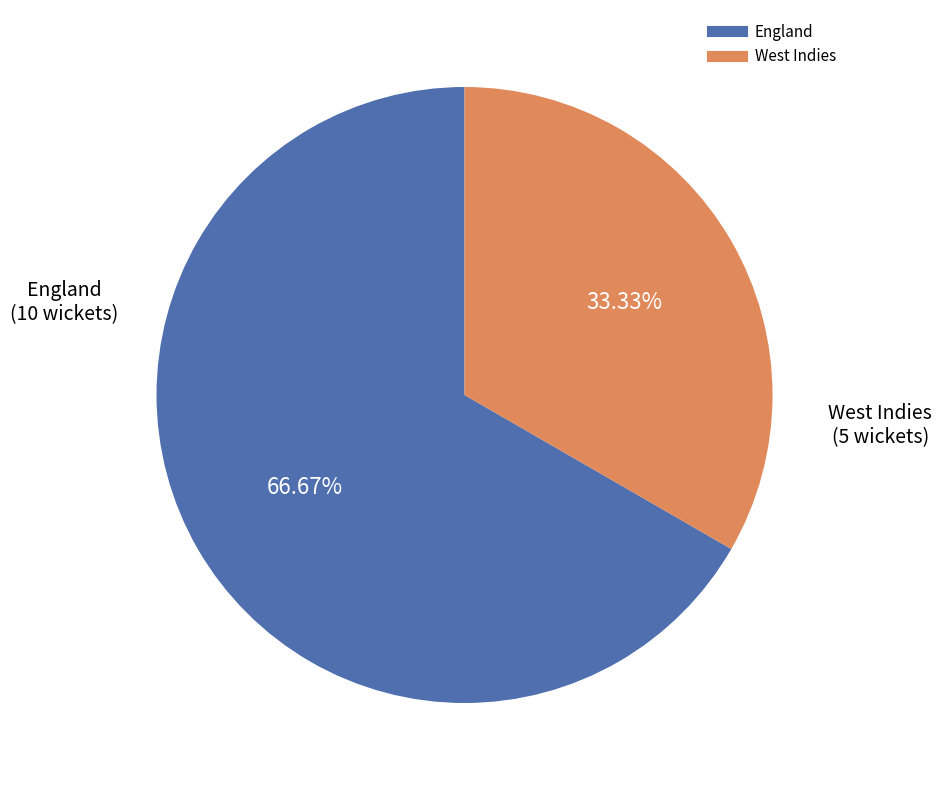

Is there any slice that represents more than half of the pie?

Yes